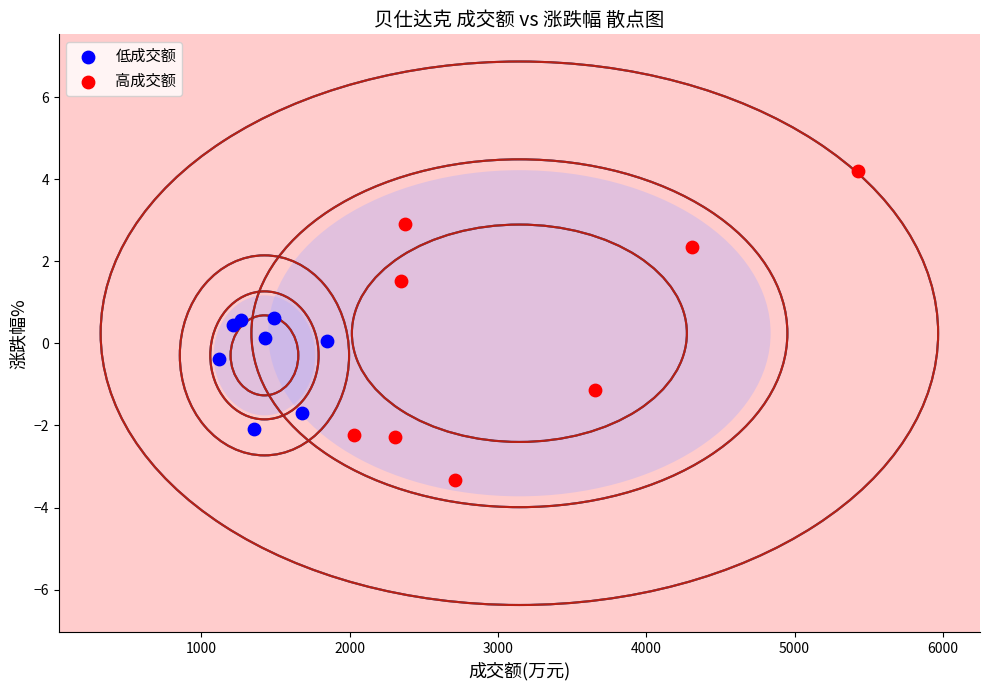

Which series contains the lowest Y value?

高成交额